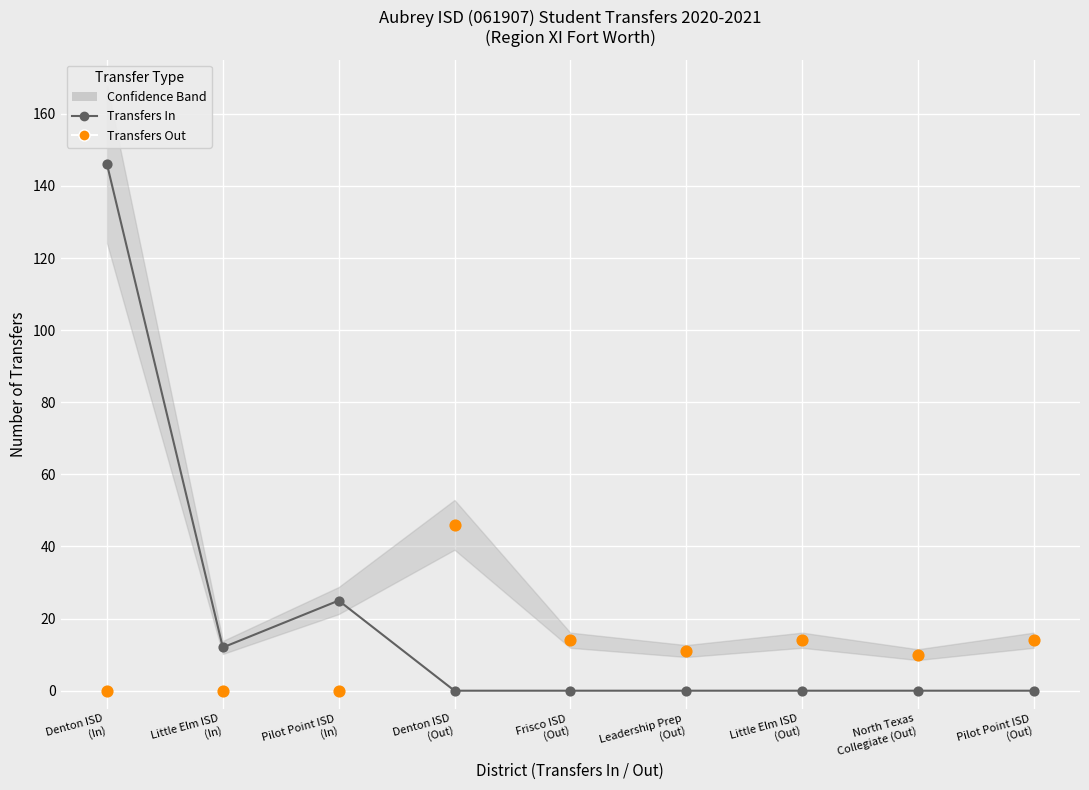

Which series has the largest total across all categories?

Transfers In